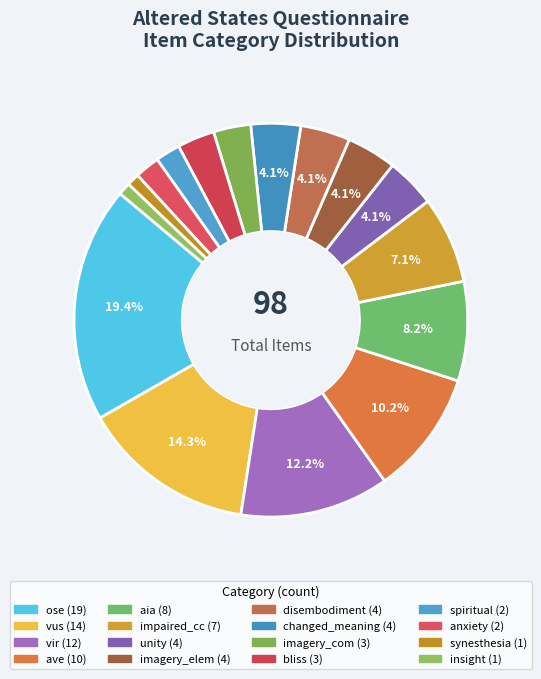

Count the number of slices in the pie.

16